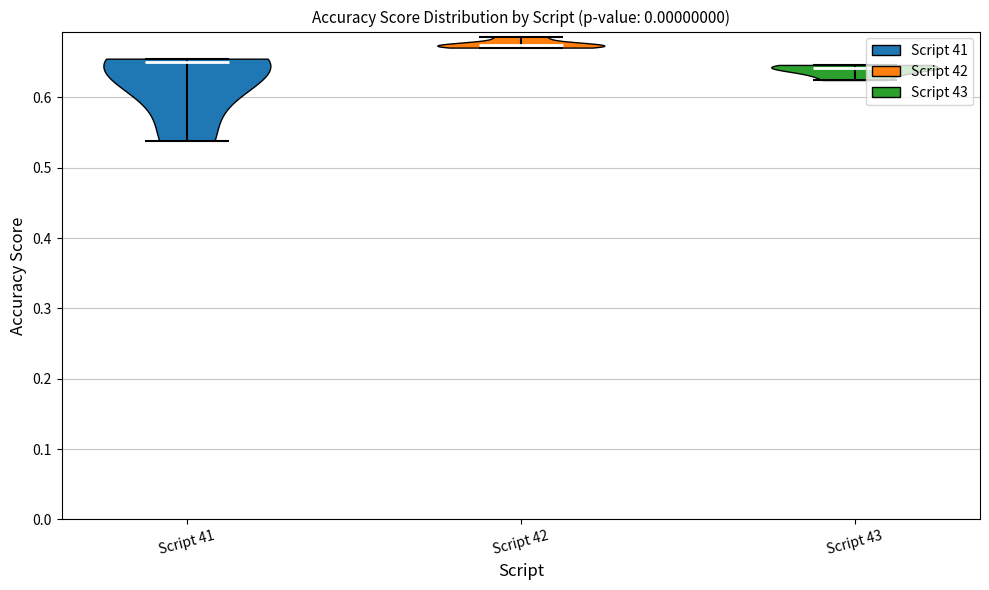

Which violin has the highest median line?

Script 42